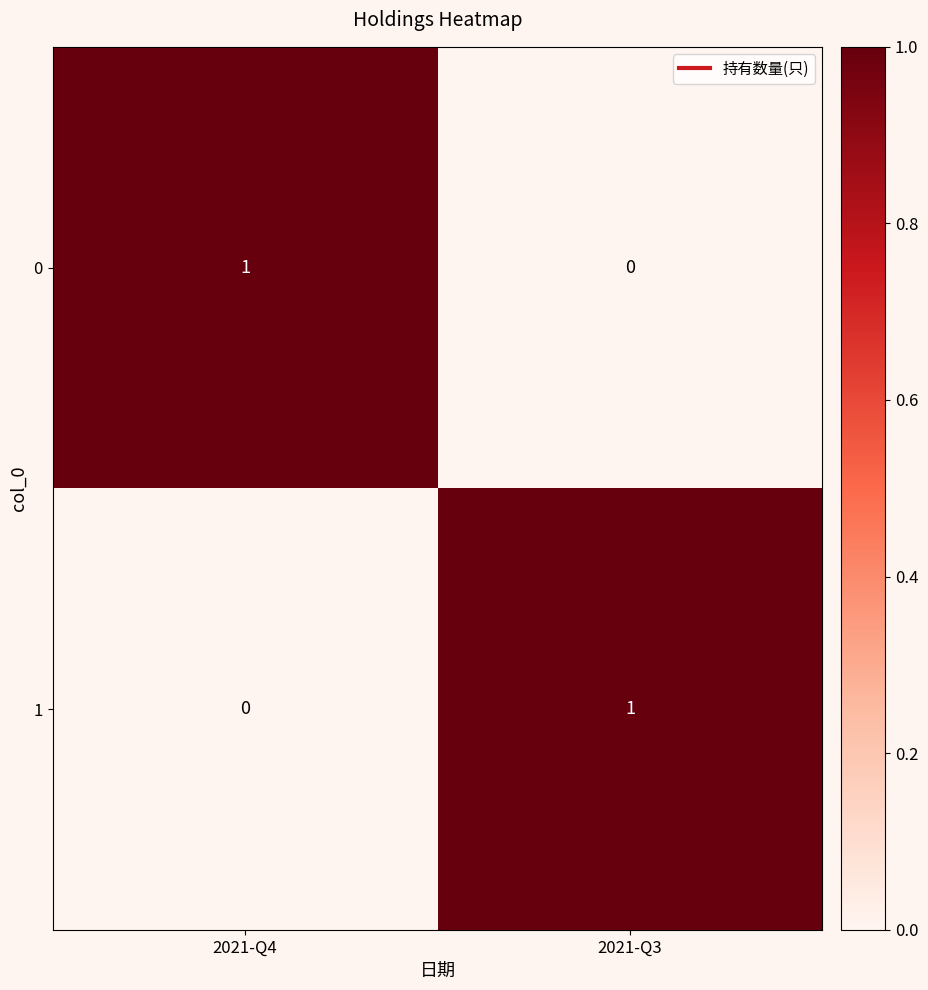

Rank the series at 2021-Q3 from highest to lowest value.

1, 0